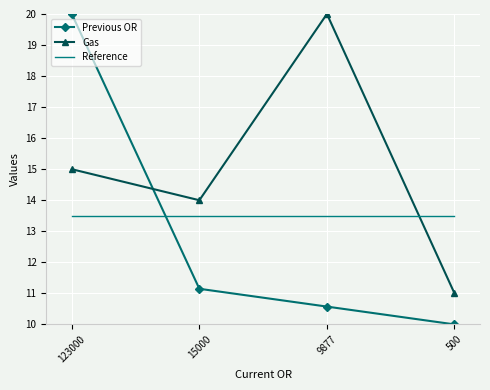

Which series ends up on top after the final intersection of Reference and Previous OR?

Reference